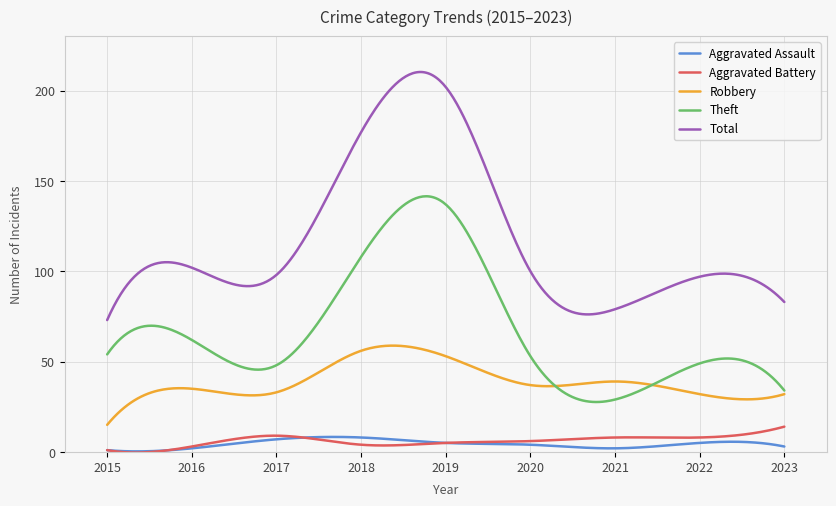

At how many categories does at least one series exceed 11?

400